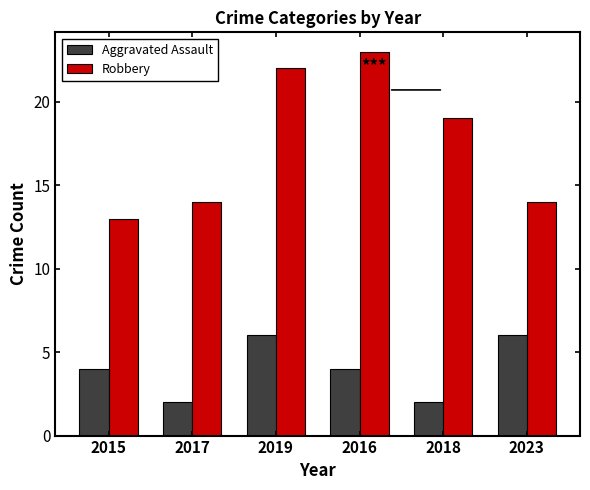

What is the approximate value of Aggravated Assault at 2018?

2